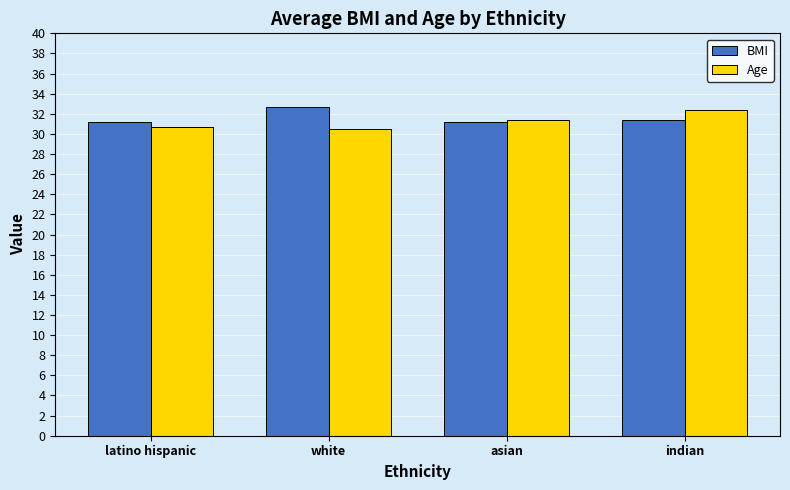

The value of BMI at latino hispanic is 31.1. True or false?

True